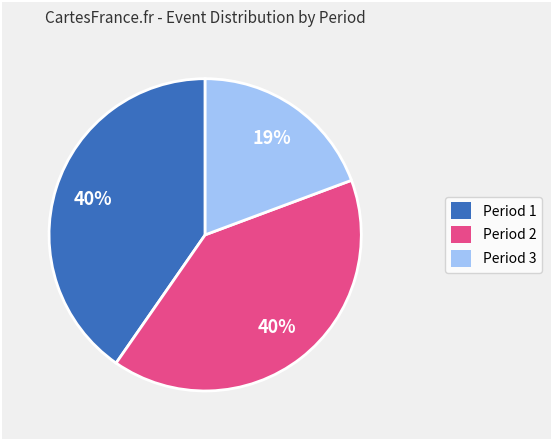

Combined, do Period 3 and Period 2 account for over 50%?

Yes